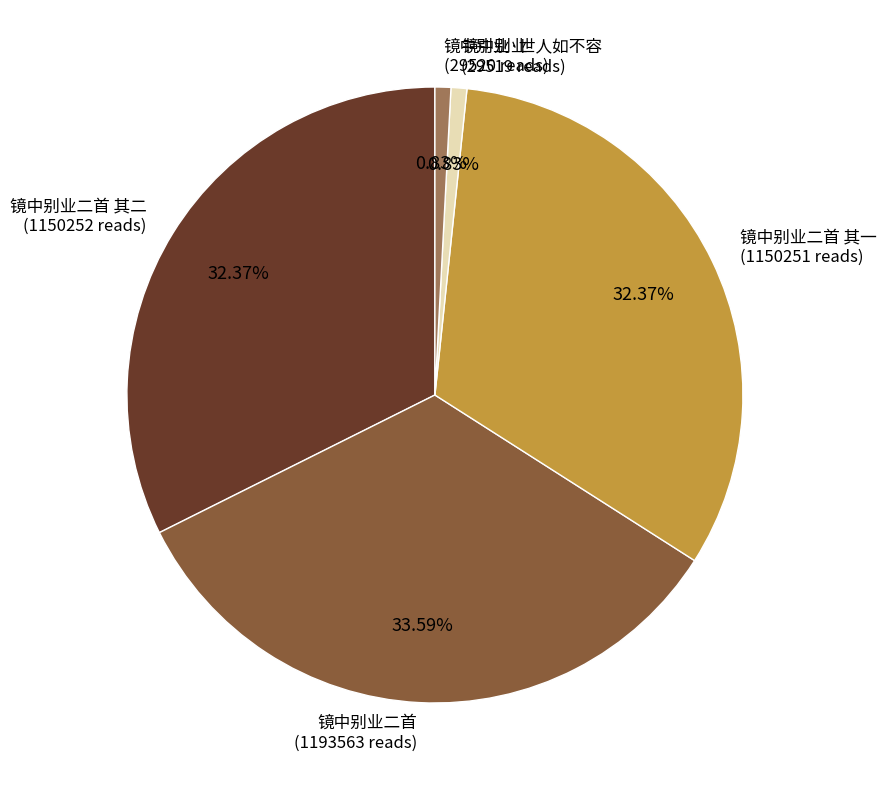

Does any single category account for the majority?

No